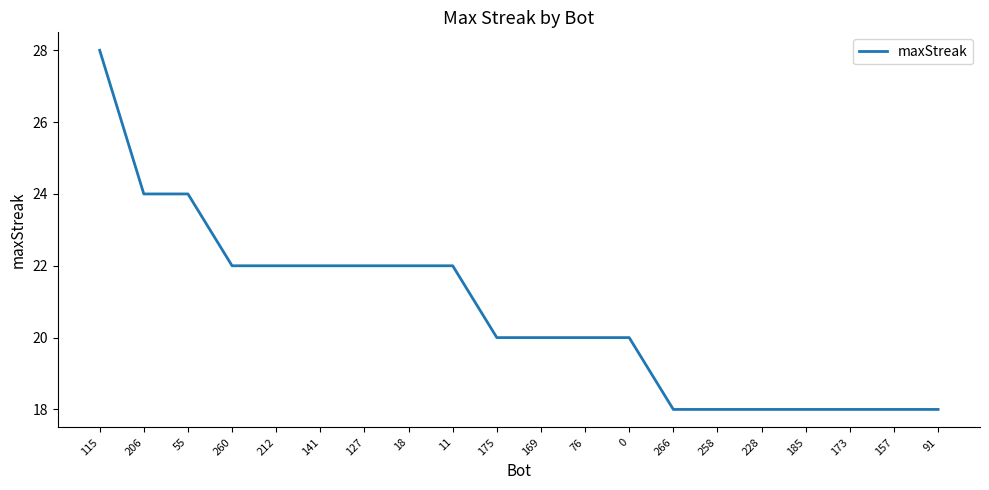

What is the difference between the values at 157 and 141?

4